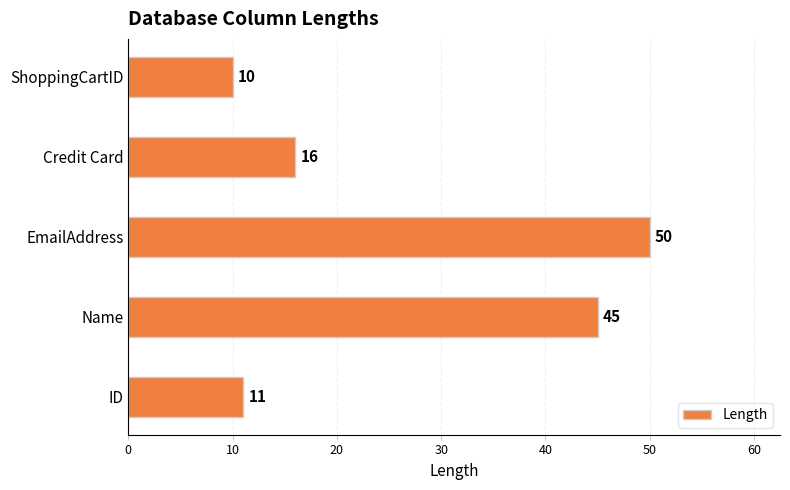

What is the ratio of the value at Credit Card to the value at ShoppingCartID?

1.6